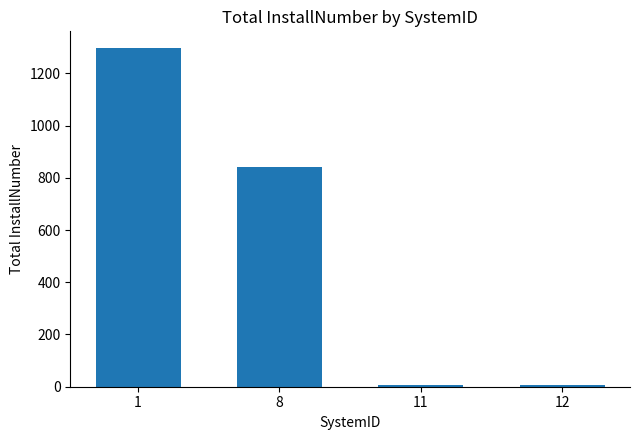

What is the greatest value displayed?

1296